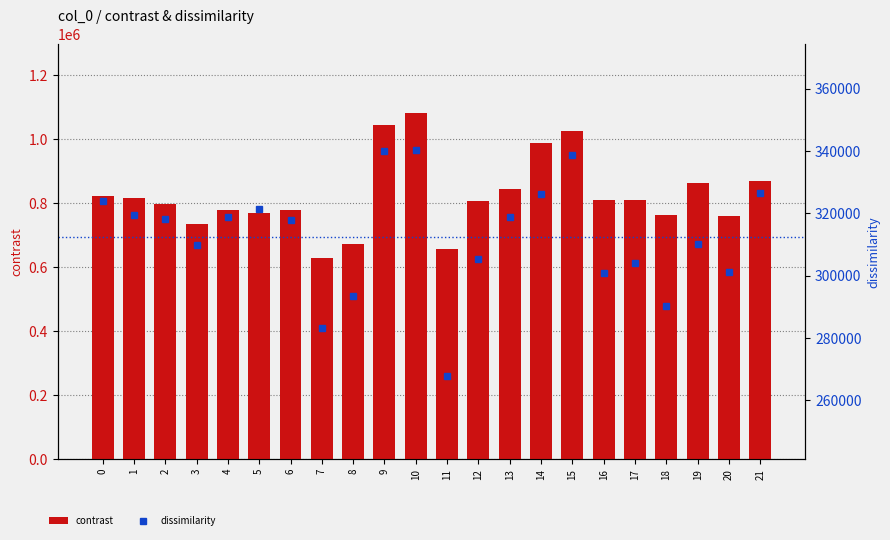

Between 6 and 10, which series saw the biggest shift?

contrast